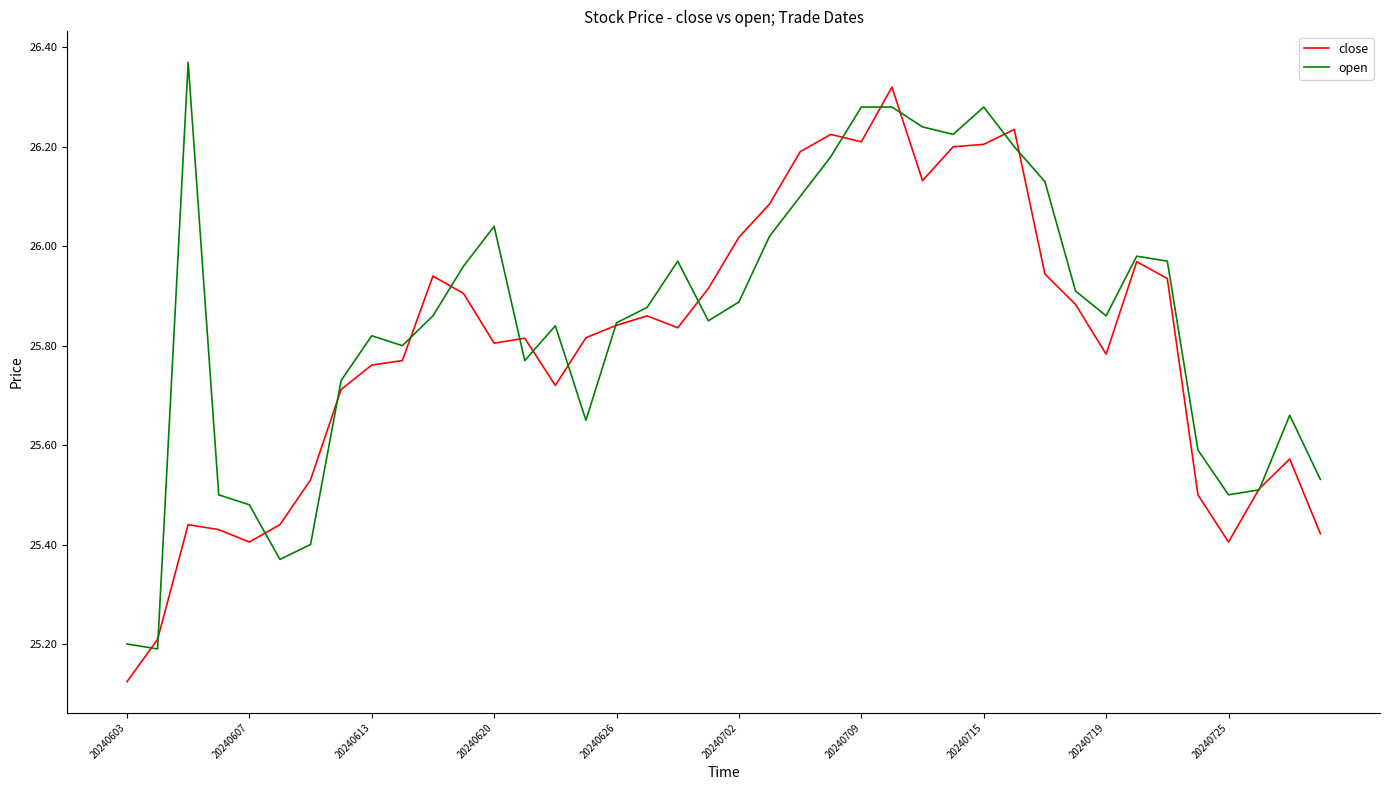

Which series has the largest range (max minus min)?

close